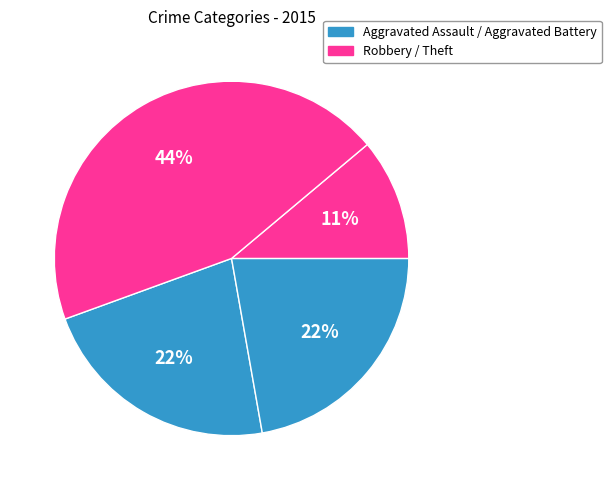

Count the number of slices in the pie.

4